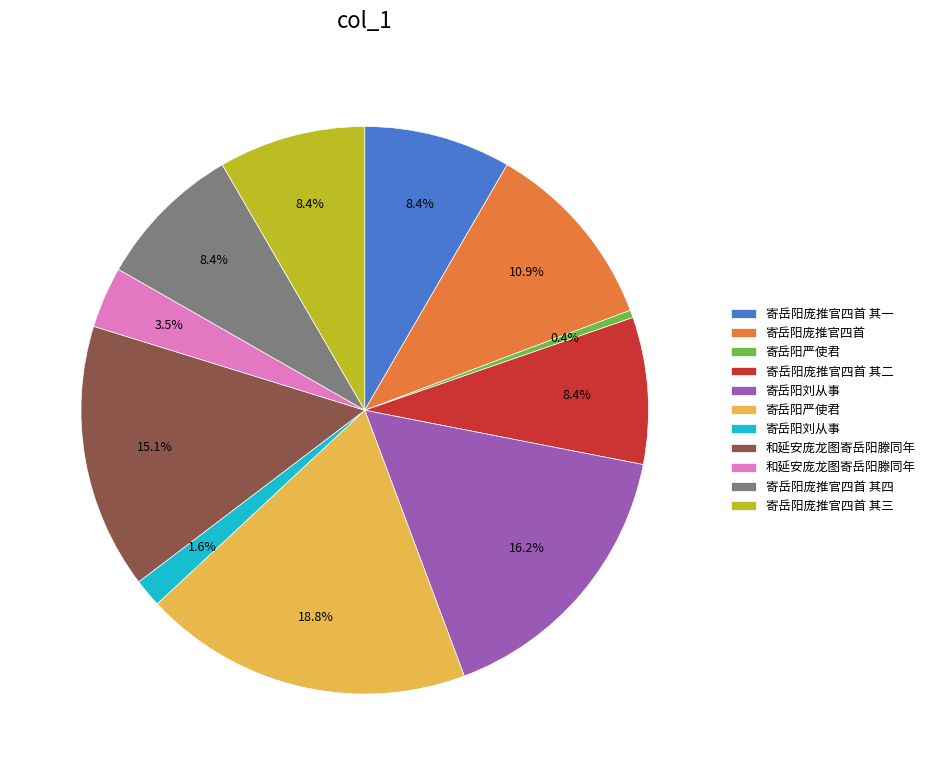

Does any single category account for the majority?

No